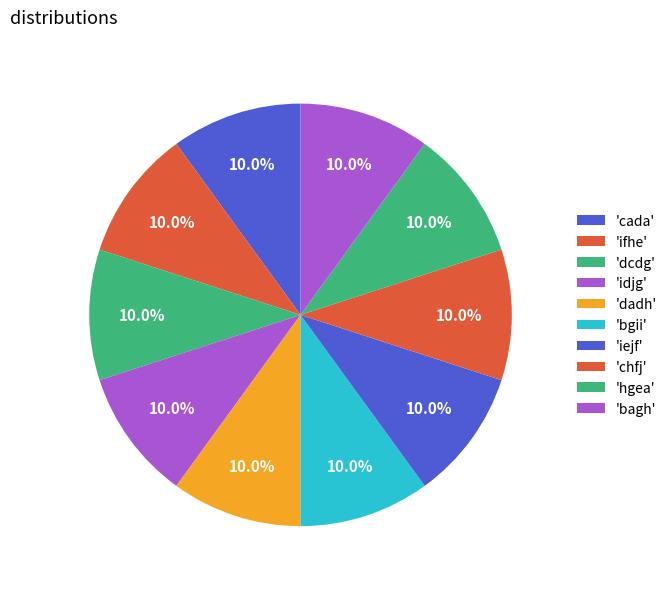

Rank the categories by value from highest to lowest.

idjg, ifhe, cada, chfj, bgii, dcdg, iejf, bagh, hgea, dadh